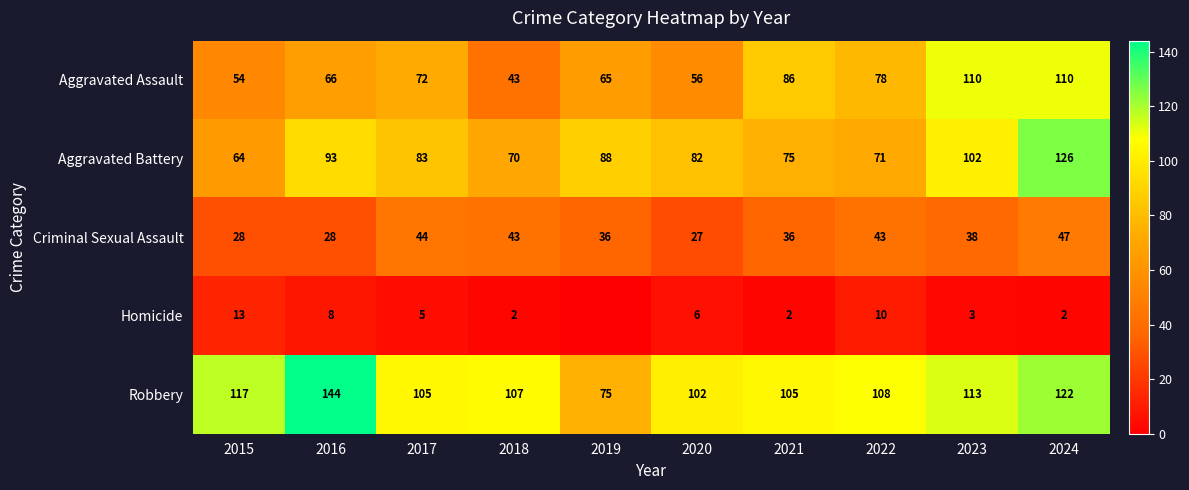

At which category is the sum across all series the highest?

2024